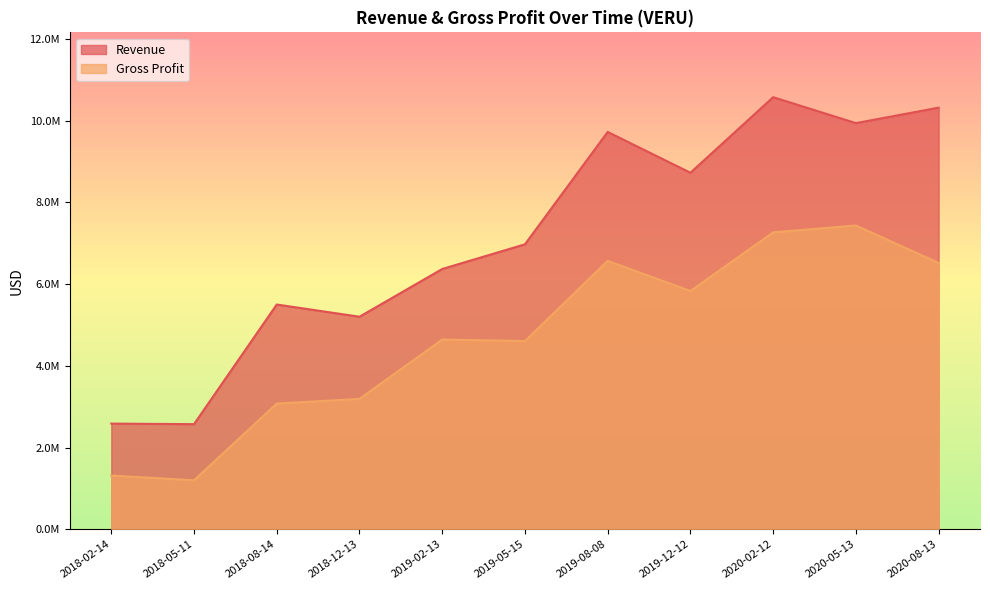

What is the label of the 9th point from the left?

2020-02-12